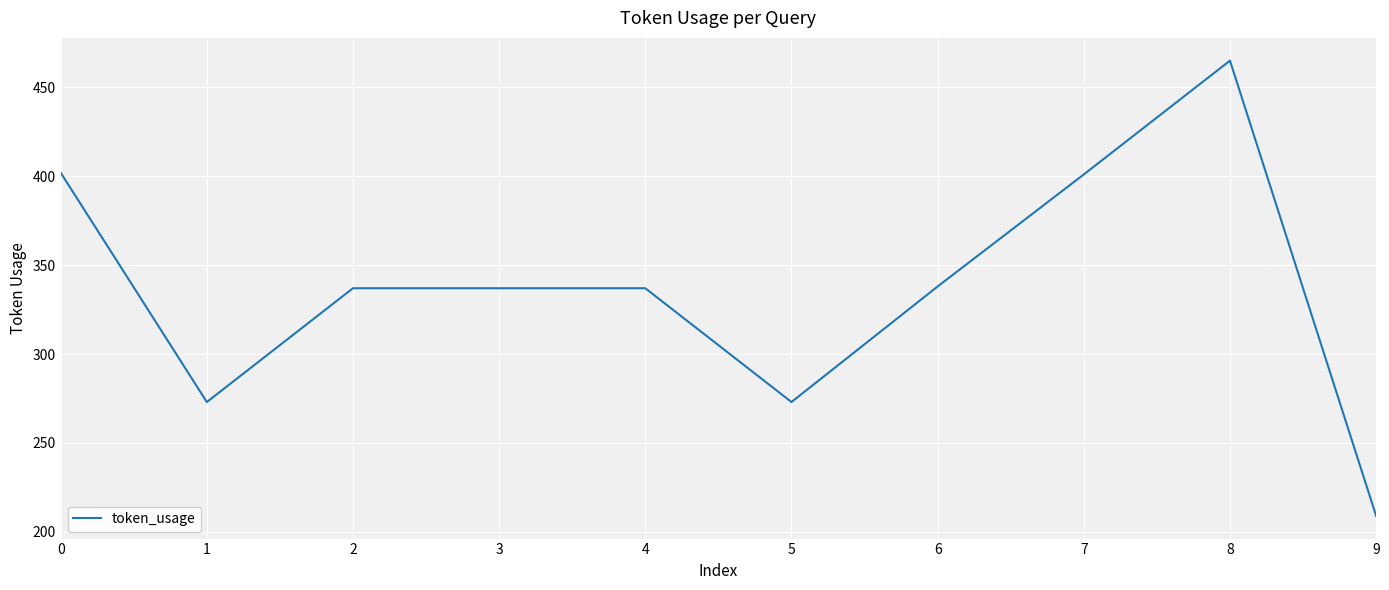

What is the difference between the maximum and second lowest values?

192